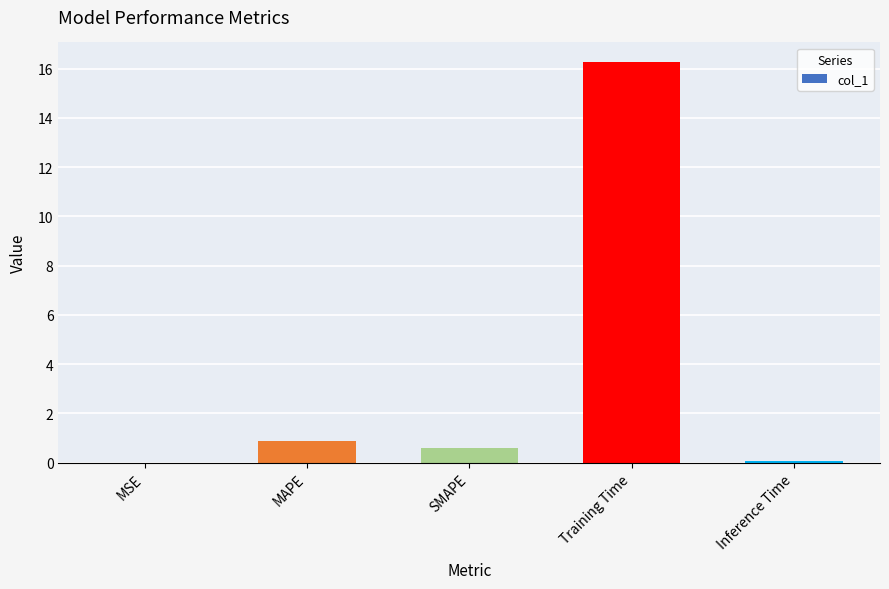

Which has a higher value, Inference Time or Training Time?

Training Time